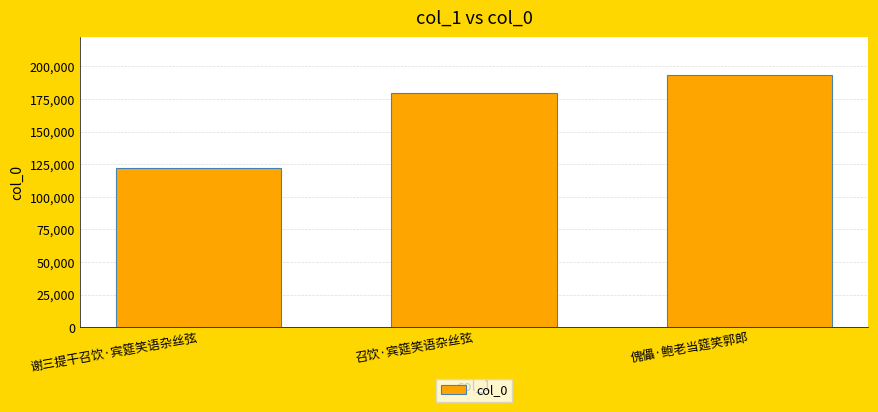

Which category has the highest value across all series?

傀儡·鲍老当筵笑郭郎